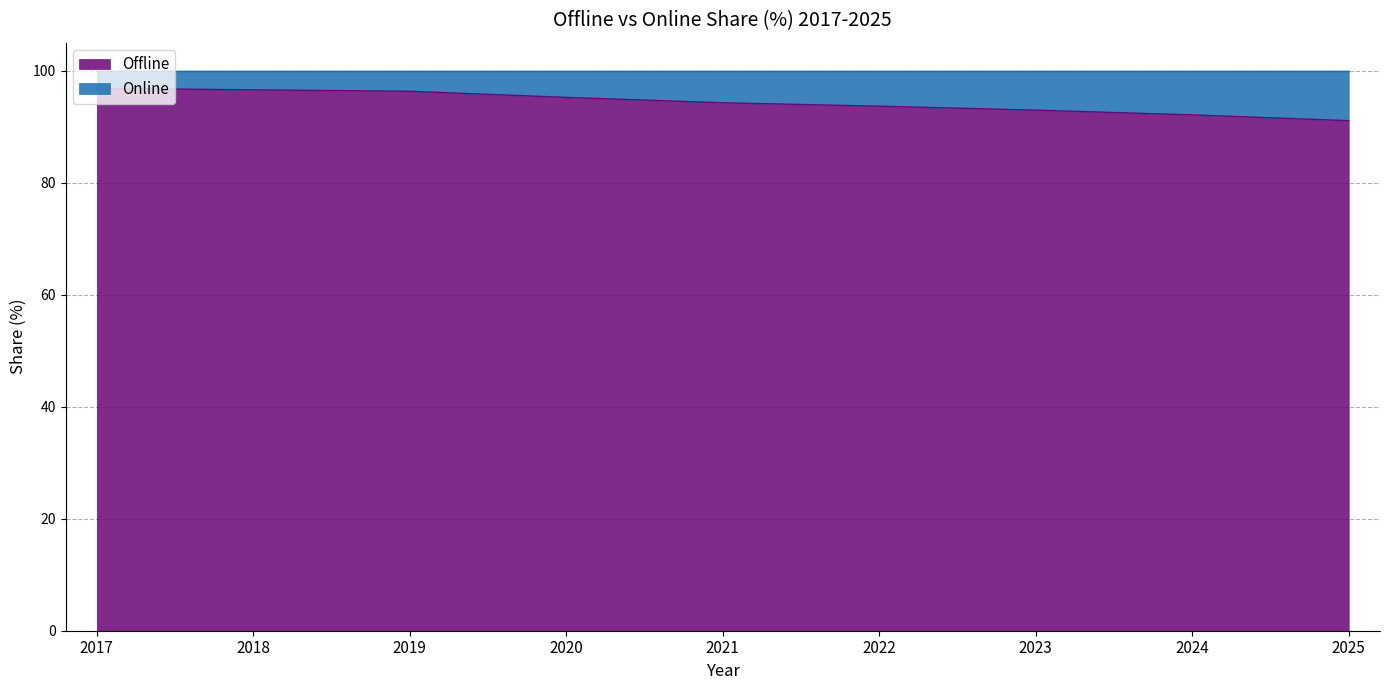

Which category has the lowest value across all series?

2025